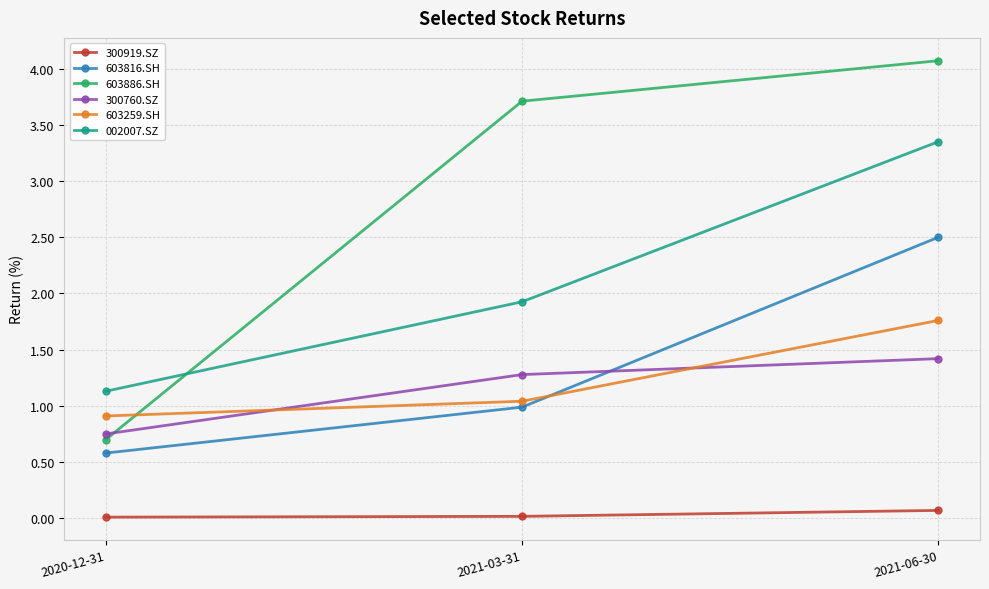

What is the value of the 603816.SH point at the 1st from the left?

0.6